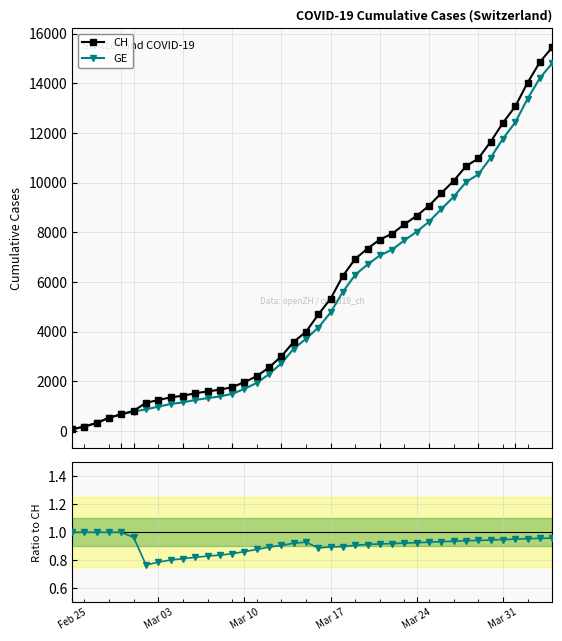

What is the maximum value for CH?

15450